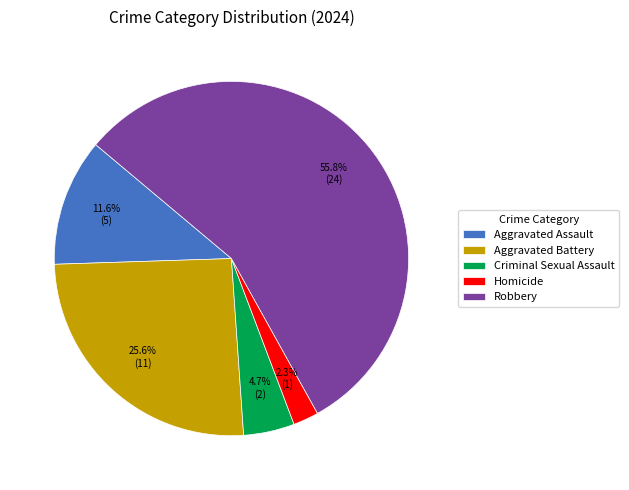

Which category has the smallest portion of the pie?

Homicide